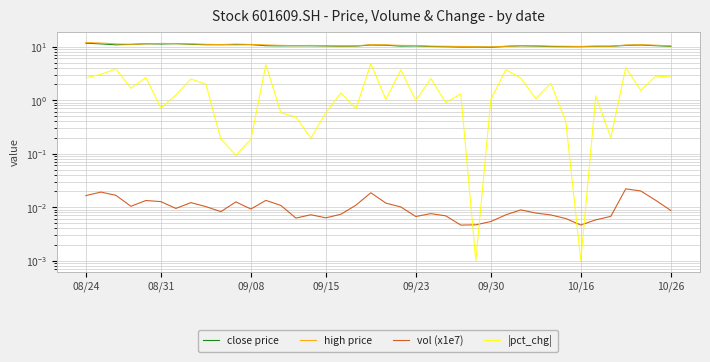

What is the value of the |pct_chg| point at the 4th from the left?

1.7